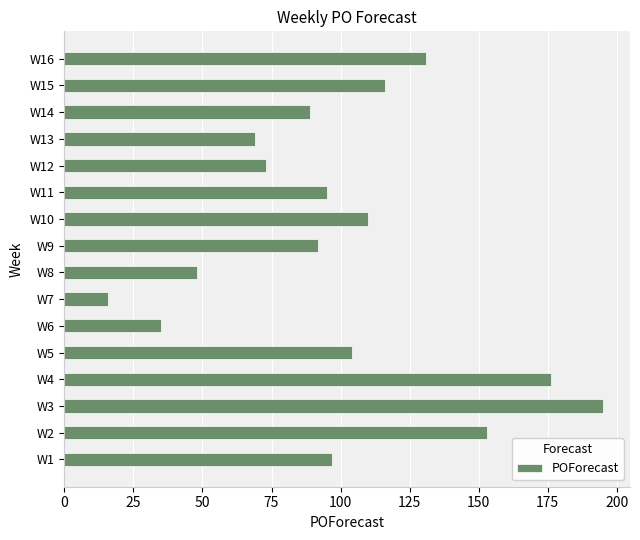

How many bars are there in total?

16